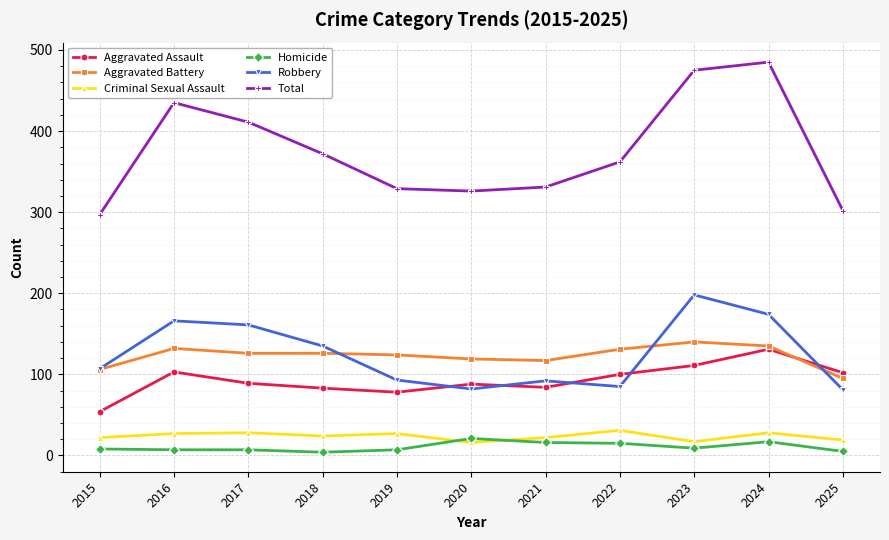

What is the sum of the Aggravated Assault values at 2022 and 2018?

183